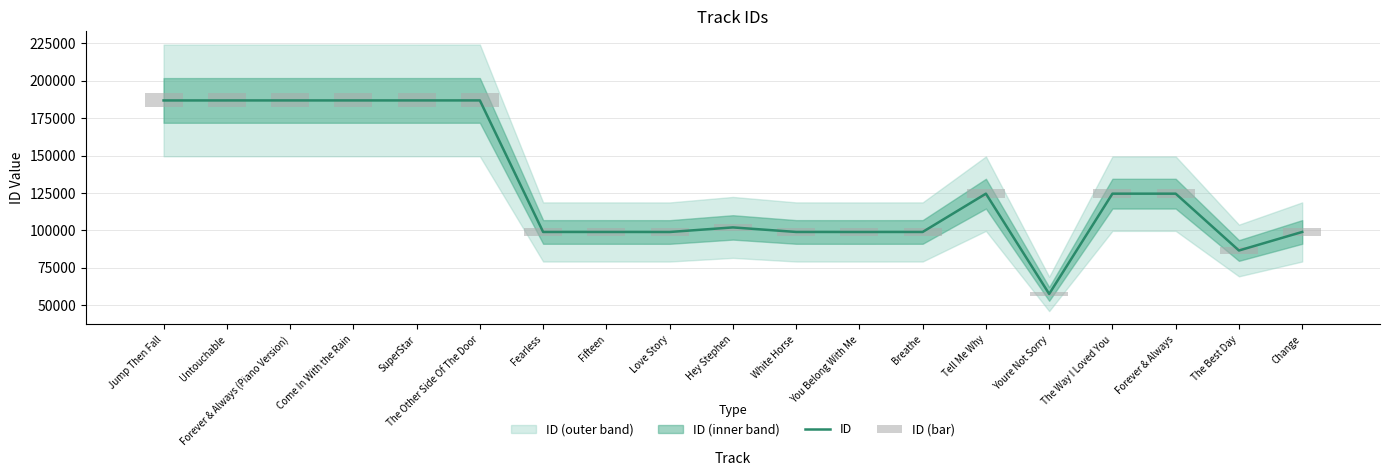

Rank the categories by ID value from highest to lowest.

The Other Side Of The Door, SuperStar, Come In With the Rain, Forever & Always (Piano Version), Untouchable, Jump Then Fall, Forever & Always, The Way I Loved You, Tell Me Why, Hey Stephen, Change, Breathe, White Horse, Fearless, Fifteen, You Belong With Me, Love Story, The Best Day, Youre Not Sorry